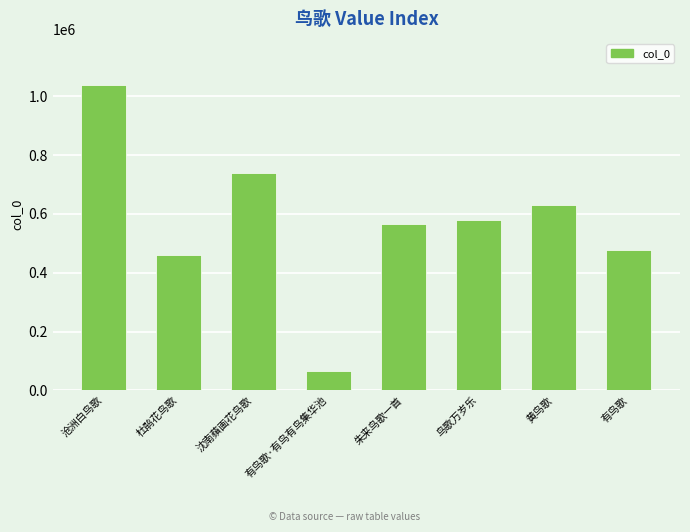

How many data points does each series have?

8